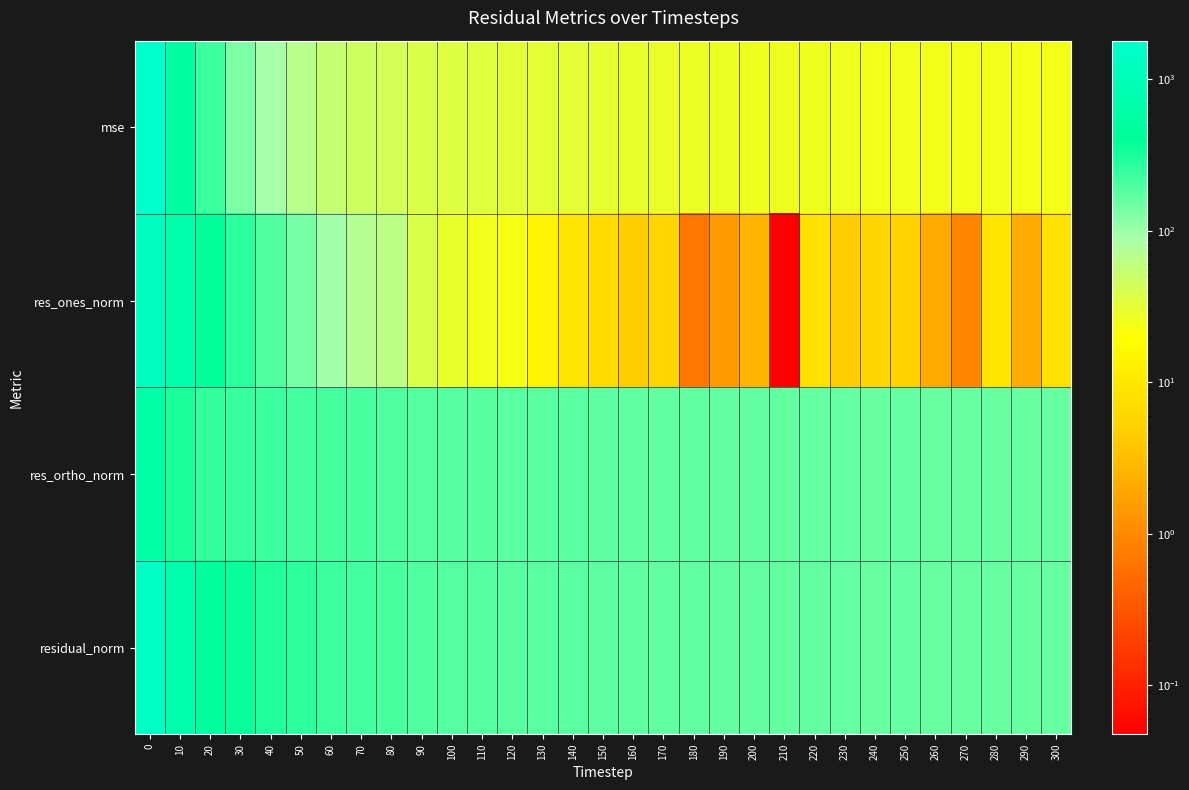

Reading left to right, extract all data points from this chart.

mse: 0=1792.4	10=542.2	20=230.2	30=130.0	40=89.0	50=67.1	60=53.6	70=46.3	80=42.0	90=37.2	100=34.9	110=33.9	120=32.2	130=31.4	140=31.6	150=30.4	160=29.1	170=28.1	180=27.3	190=27.0	200=26.0	210=26.0	220=26.1	230=25.7	240=24.8	250=25.3	260=24.8	270=24.4	280=24.5	290=24.1	300=24.1
res_ones_norm: 0=1203.6	10=669.4	20=409.8	30=272.6	40=192.7	50=138.4	60=93.8	70=71.6	80=62.9	90=37.0	100=28.7	110=24.9	120=22.9	130=13.7	140=9.3	150=7.2	160=4.6	170=5.9	180=0.7	190=1.5	200=2.6	210=0.0	220=8.3	230=4.5	240=6.1	250=5.2	260=2.1	270=0.9	280=9.0	290=2.1	300=8.3
res_ortho_norm: 0=586.2	10=306.8	20=249.5	30=236.0	40=227.8	50=218.9	60=211.6	70=203.0	80=195.0	90=189.3	100=184.5	110=182.5	120=177.9	130=176.7	140=177.6	150=174.2	160=170.6	170=167.6	180=165.3	190=164.2	200=161.3	210=161.3	220=161.3	230=160.3	240=157.2	250=159.0	260=157.3	270=156.3	280=156.4	290=155.2	300=154.9
residual_norm: 0=1338.8	10=736.3	20=479.8	30=360.5	40=298.3	50=259.0	60=231.4	70=215.3	80=204.9	90=192.8	100=186.7	110=184.2	120=179.3	130=177.3	140=177.8	150=174.4	160=170.6	170=167.7	180=165.3	190=164.2	200=161.3	210=161.3	220=161.5	230=160.3	240=157.3	250=159.0	260=157.3	270=156.3	280=156.6	290=155.2	300=155.2